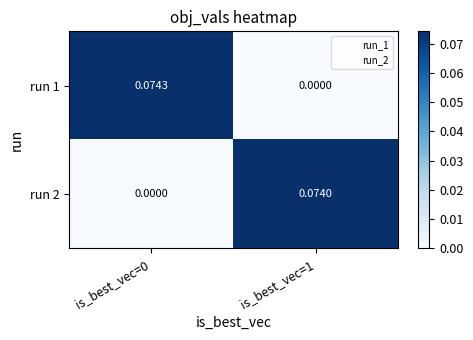

How many distinct data groups are displayed?

2